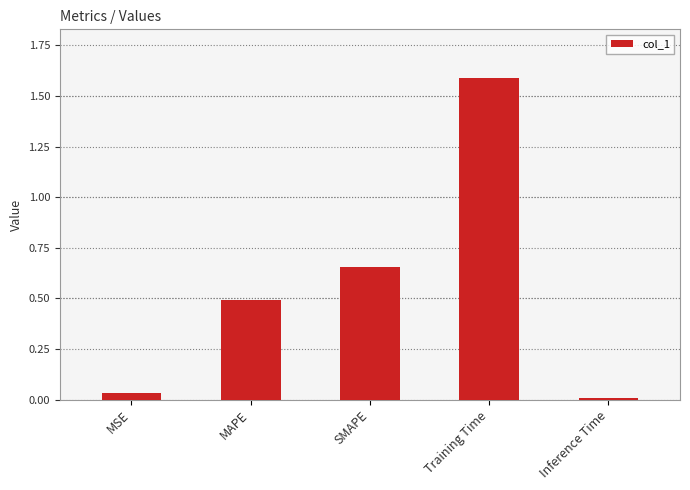

How many bars are there in total?

5